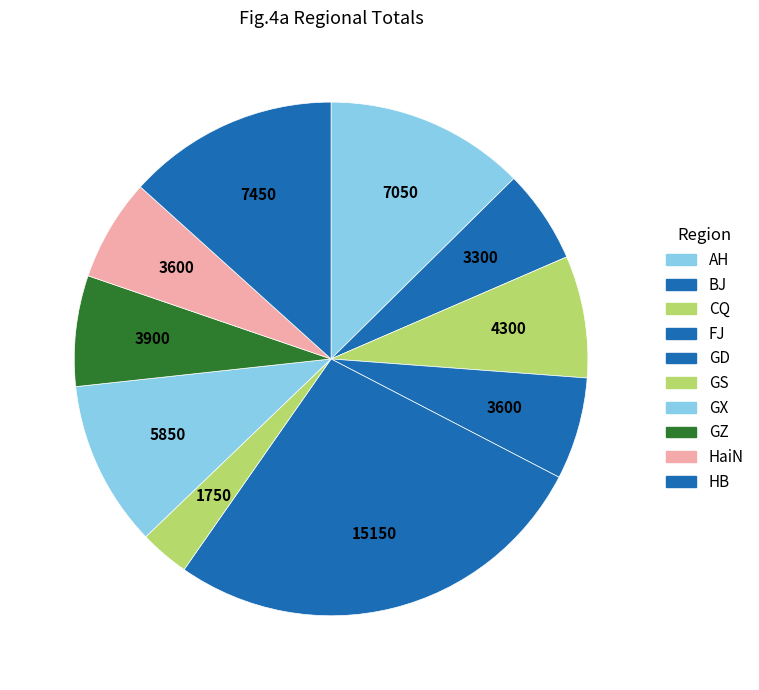

Approximately how many times larger is the value at AH compared to GS?

4.0